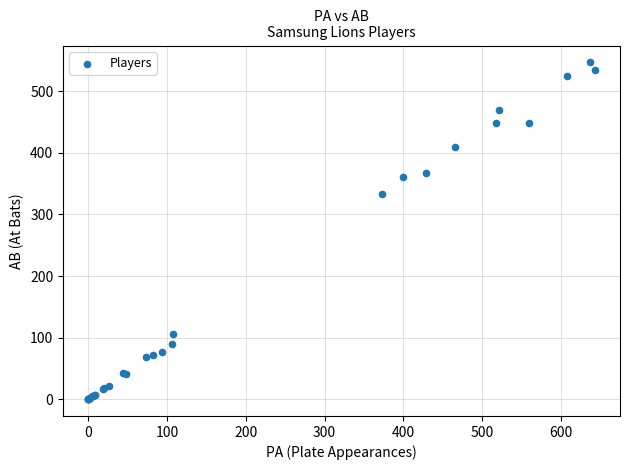

What Y value in the scatter plot is closest to 273?

333